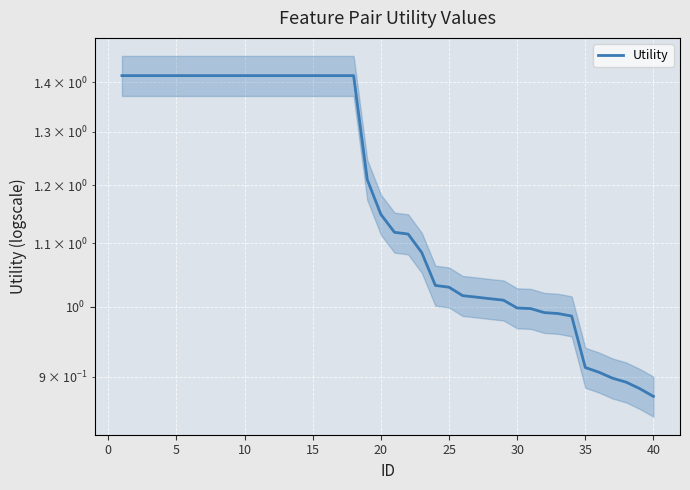

True or false: there are more than 1 points higher than both neighbors.

False